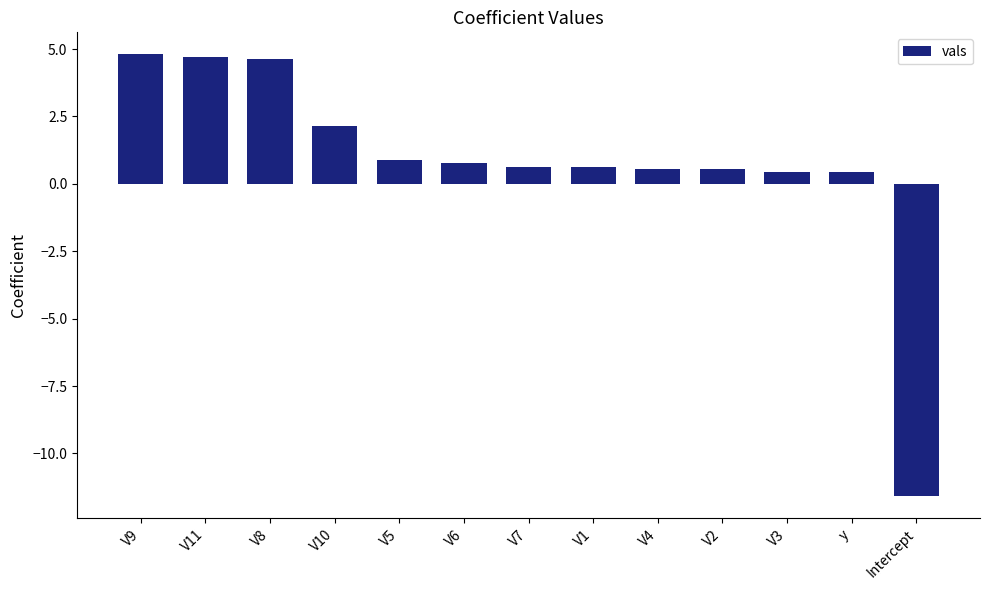

What is the minimum value shown in the chart?

-11.6